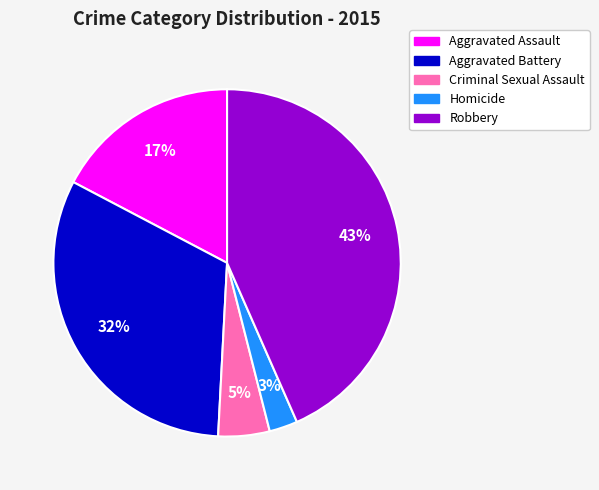

Rank the categories by value from highest to lowest.

Robbery, Aggravated Battery, Aggravated Assault, Criminal Sexual Assault, Homicide